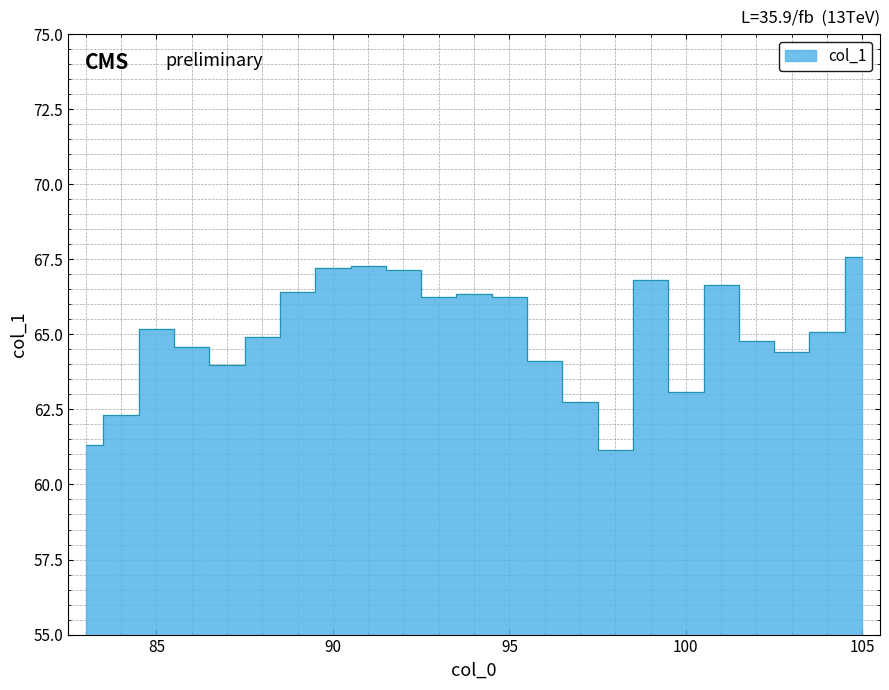

Reading right to left, list all the values displayed in this chart.

67.6	65.1	64.4	64.8	66.6	63.1	66.8	61.1	62.7	64.1	66.2	66.3	66.3	67.1	67.3	67.2	66.4	64.9	64.0	64.6	65.2	62.3	61.3